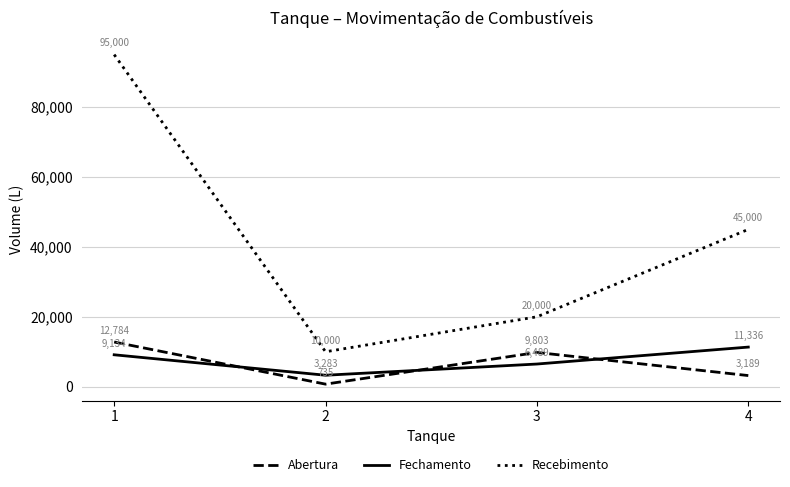

True or false: Fechamento and Recebimento intersect in this chart.

False